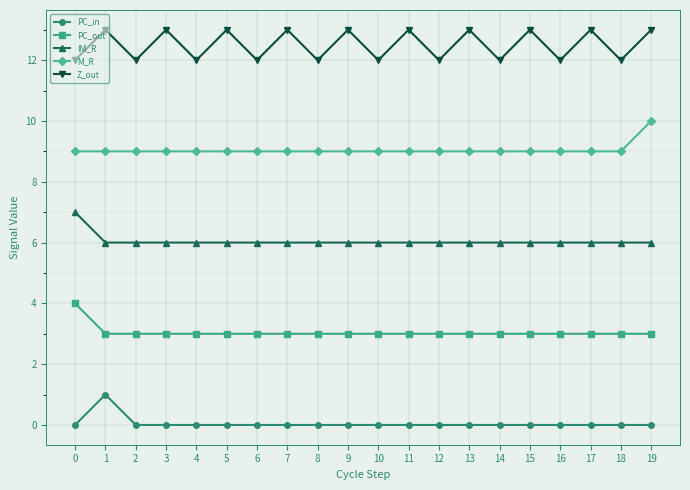

The value of M_R at 1 is 9. True or false?

True